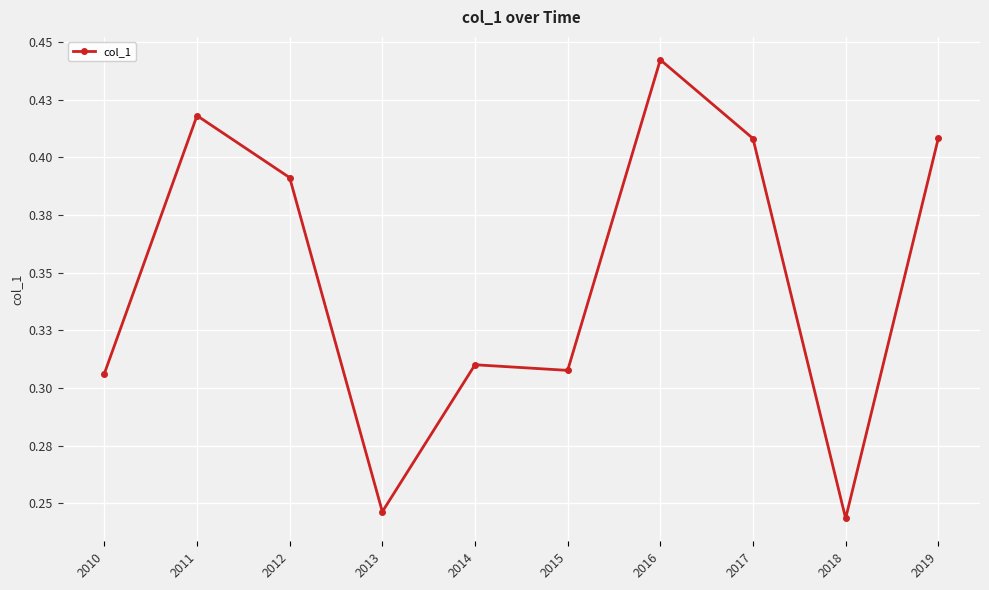

Does the chart display data point markers on the line(s)?

Yes